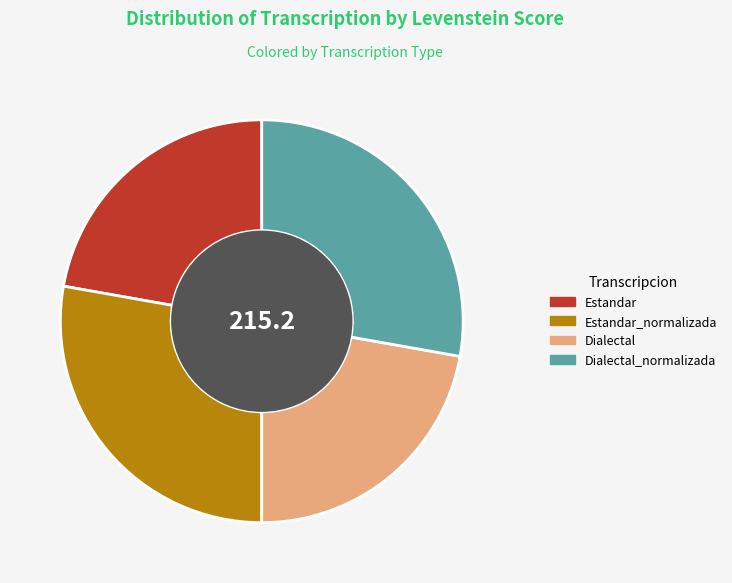

Is the sum of Dialectal_normalizada and Estandar_normalizada greater than half?

Yes